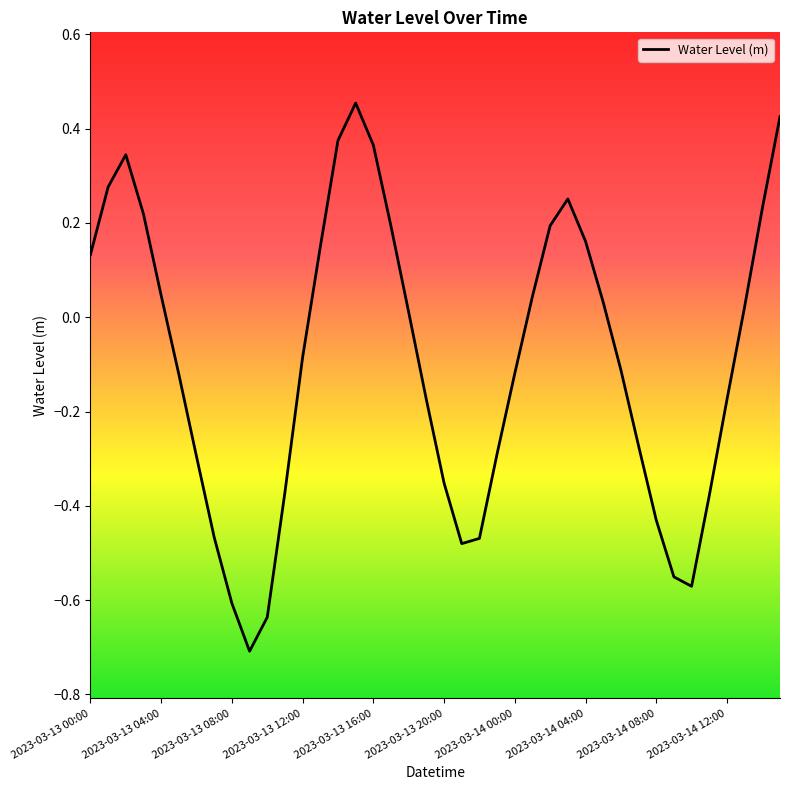

How many negative values are there?

21